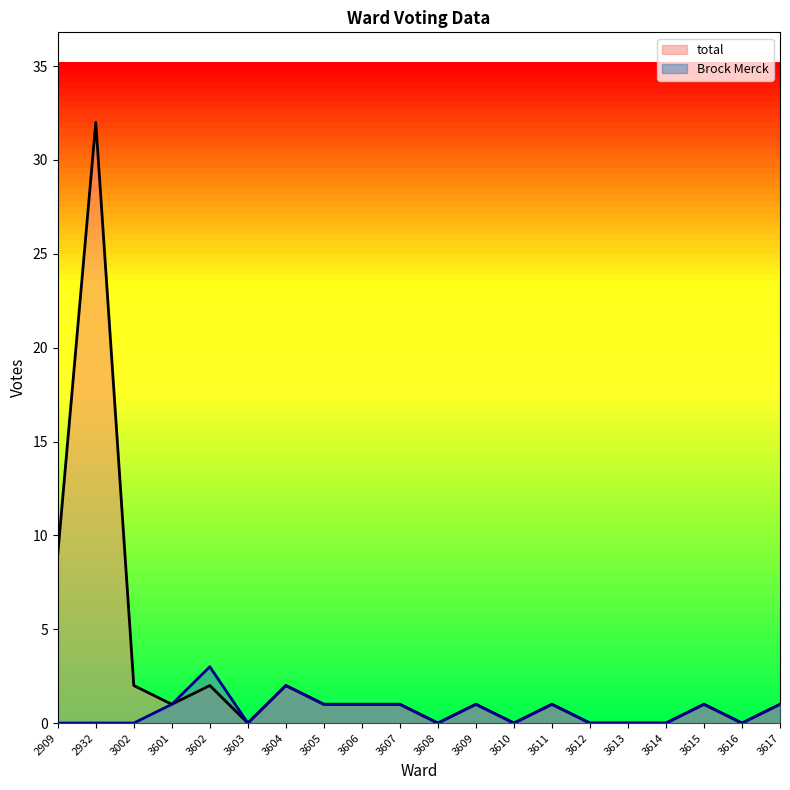

Reading left to right, what are all the values shown in this chart?

total: 9	32	2	1	2	0	2	1	1	1	0	1	0	1	0	0	0	1	0	1
Brock Merck: 0	0	0	1	3	0	2	1	1	1	0	1	0	1	0	0	0	1	0	1